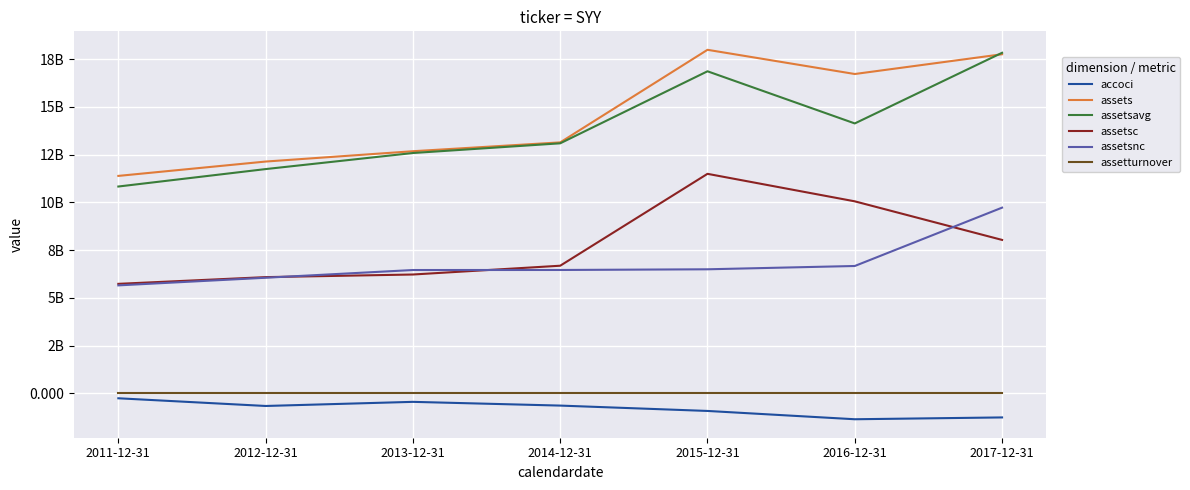

Does the chart have visible grid lines?

Yes